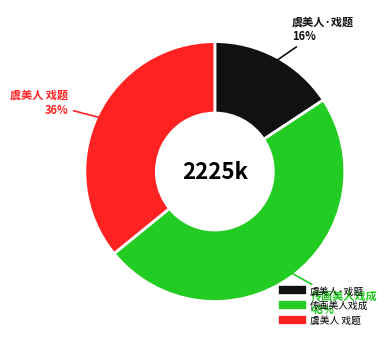

Is it true that 传画美人戏成 is 61% of the pie?

False